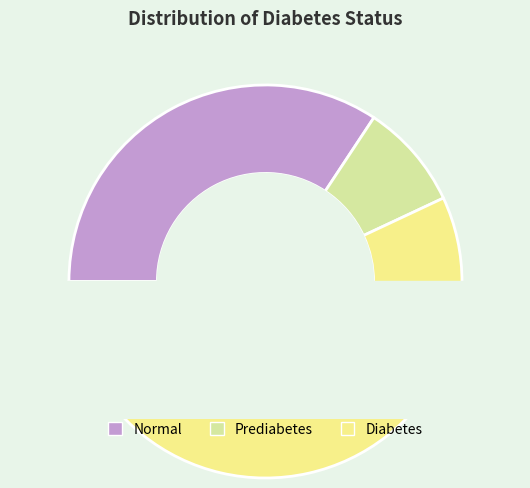

Do Normal and Diabetes together represent more than half of the pie?

Yes